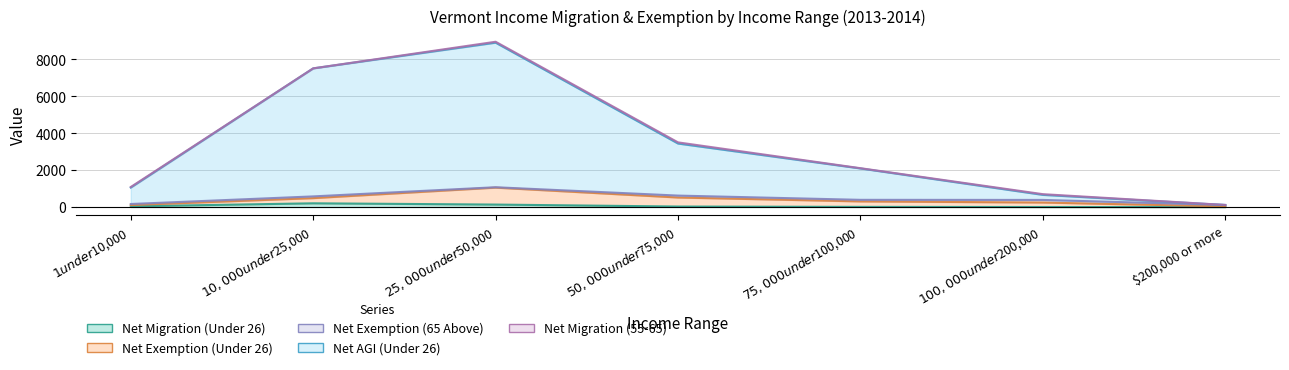

What is the difference between the Net Exemption (65 Above) values at $25,000 under $50,000 and $1 under $10,000?

36